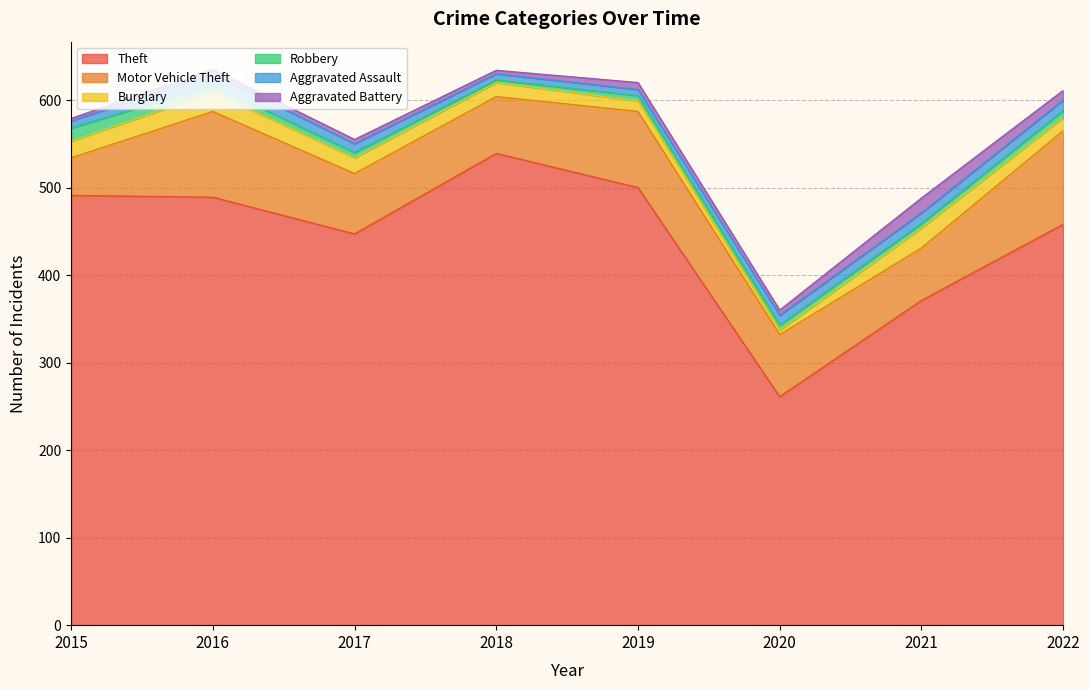

How many categories are shown in the chart?

8